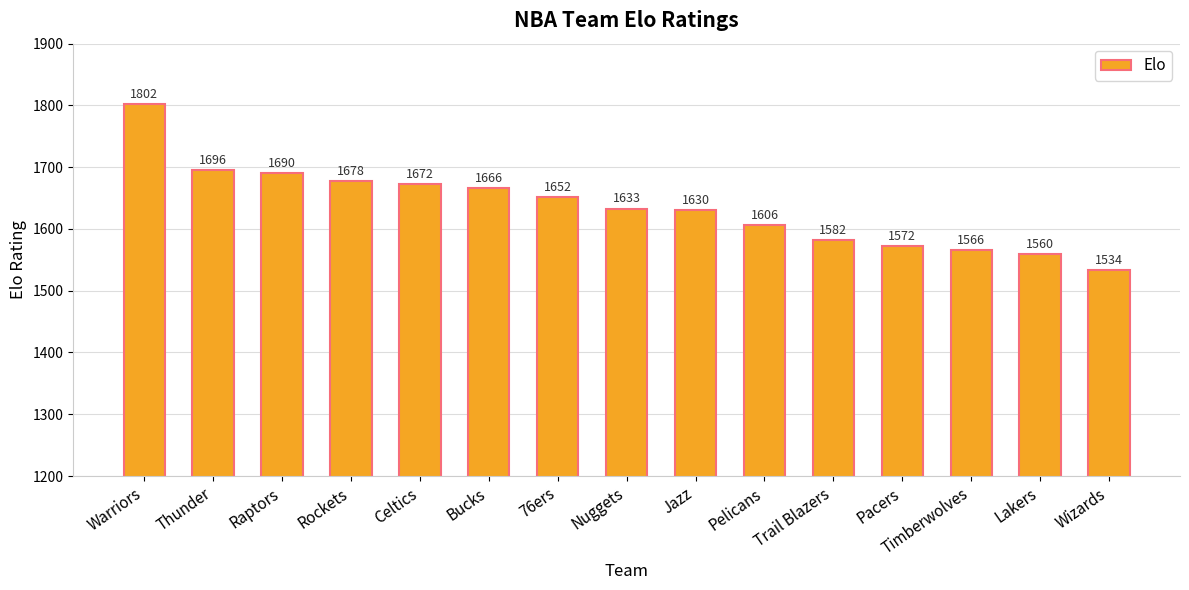

Count the number of data series in this chart.

1